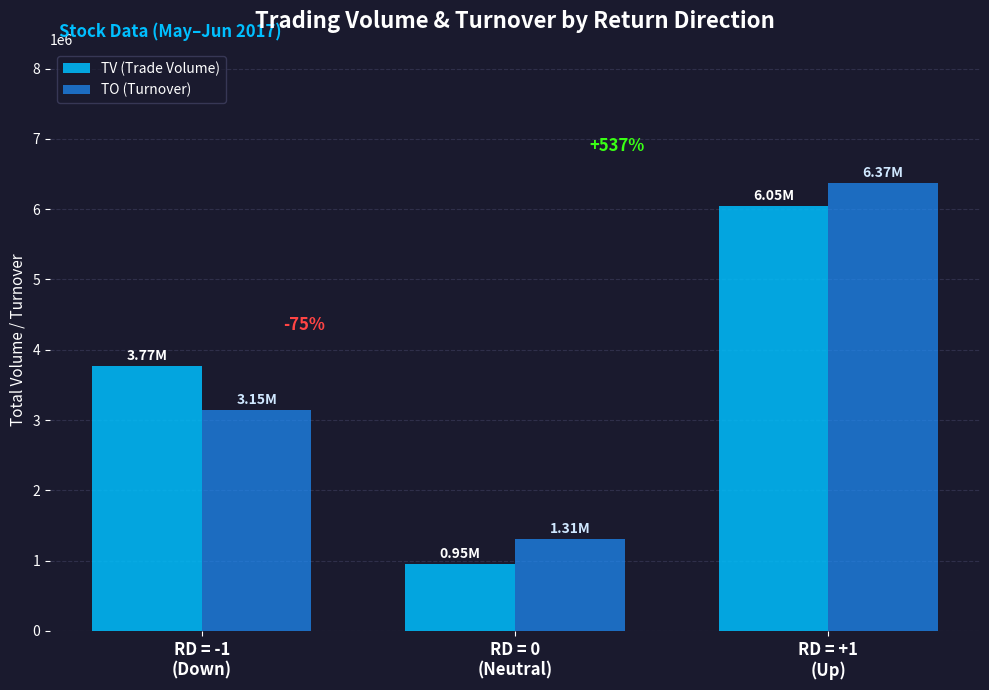

Reading right to left, list all the values displayed in this chart.

TV (Trade Volume): RD = +1
(Up)=6049000	RD = 0
(Neutral)=950000	RD = -1
(Down)=3769000
TO (Turnover): RD = +1
(Up)=6370170	RD = 0
(Neutral)=1305700	RD = -1
(Down)=3146060